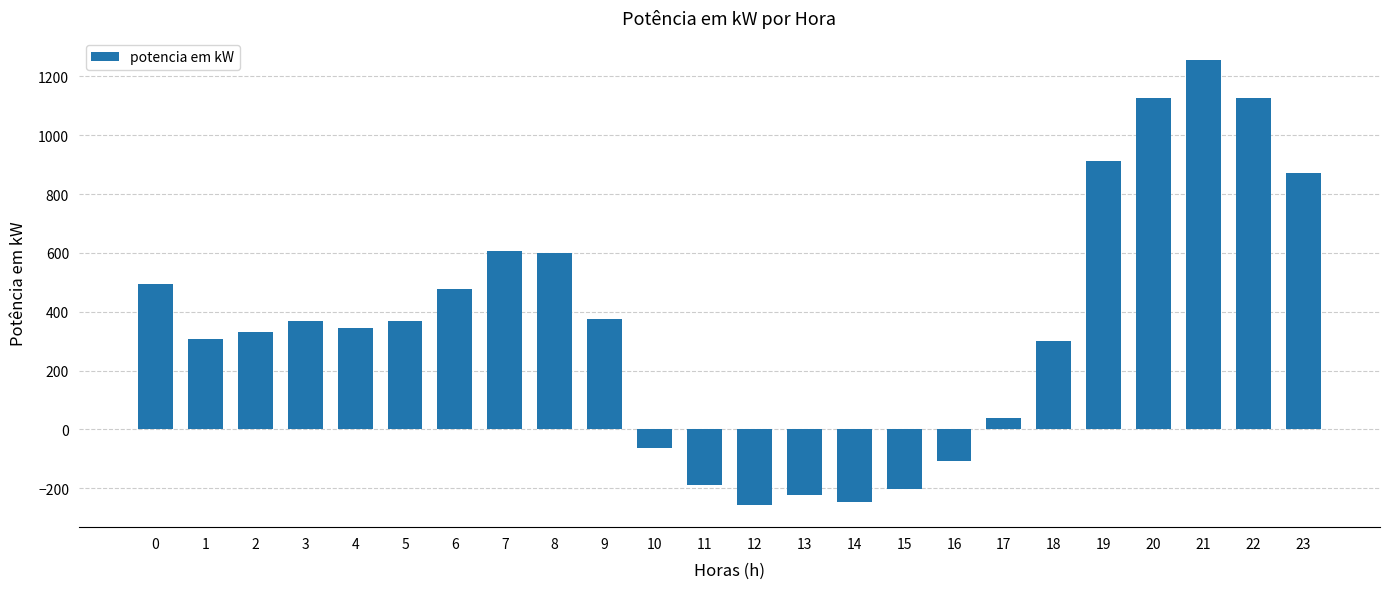

What is the minimum value shown in the chart?

-256.5